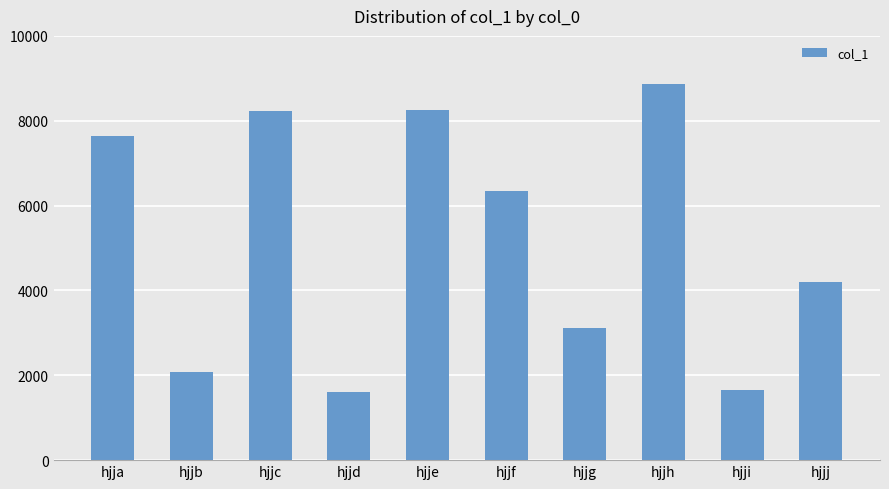

What is the sum of the values at hjjj and hjjb?

6271